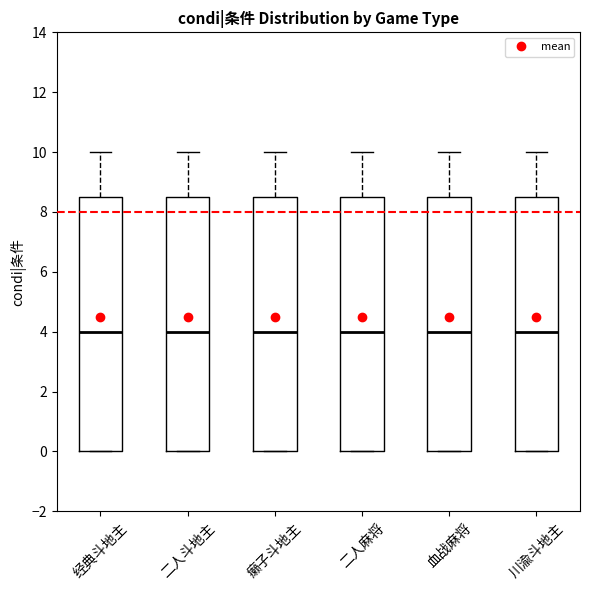

Reading left to right, read every box against the y-axis: the position of its median line, the range the box covers, and the ends of its whiskers. The values are not printed on the chart, so give them approximately, as read against the axis.

经典斗地主: median 4.0, box 0.0 to 8.6, whiskers 0.0 to 10.0
二人斗地主: median 4.0, box 0.0 to 8.6, whiskers 0.0 to 10.0
癞子斗地主: median 4.0, box 0.0 to 8.6, whiskers 0.0 to 10.0
二人麻将: median 4.0, box 0.0 to 8.6, whiskers 0.0 to 10.0
血战麻将: median 4.0, box 0.0 to 8.6, whiskers 0.0 to 10.0
川渝斗地主: median 4.0, box 0.0 to 8.6, whiskers 0.0 to 10.0